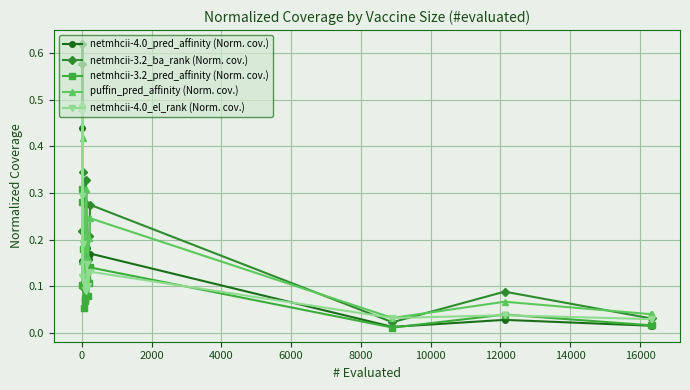

What are all the series names shown in the legend?

netmhcii-4.0_pred_affinity (Norm. cov.), netmhcii-3.2_ba_rank (Norm. cov.), netmhcii-3.2_pred_affinity (Norm. cov.), puffin_pred_affinity (Norm. cov.), netmhcii-4.0_el_rank (Norm. cov.)